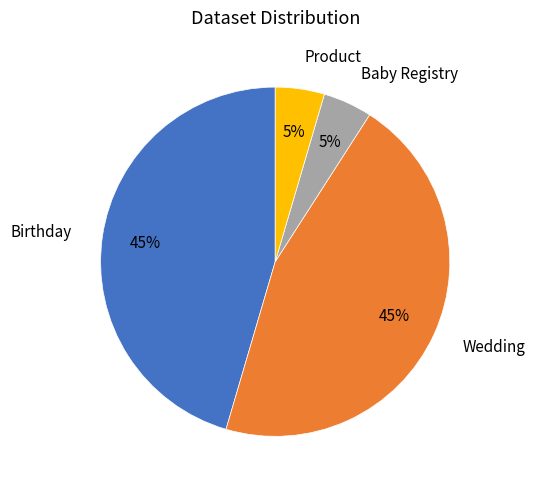

The Baby Registry slice represents 5% of the pie. True or false?

True